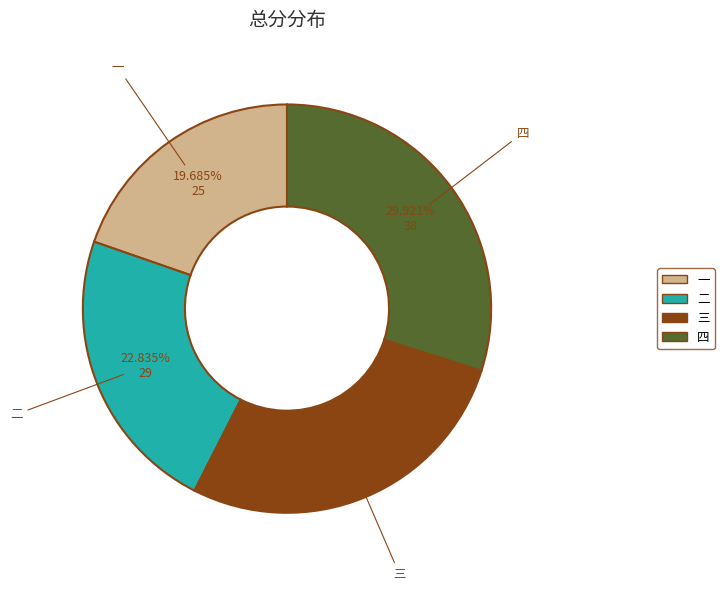

Does 四 represent more than half of the total?

No